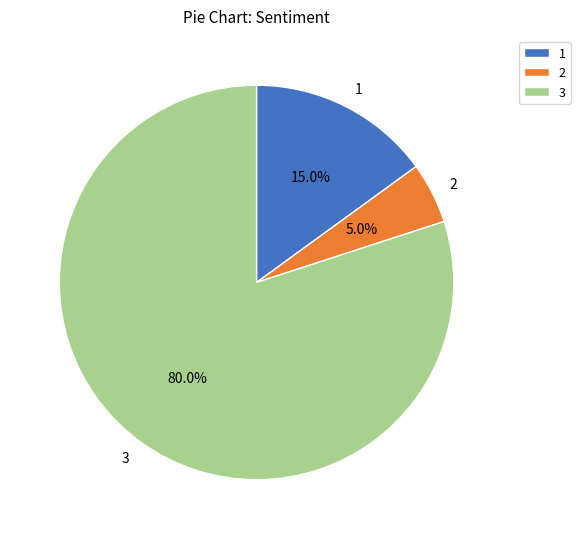

What is the total percentage of 3 and 2?

85.0%